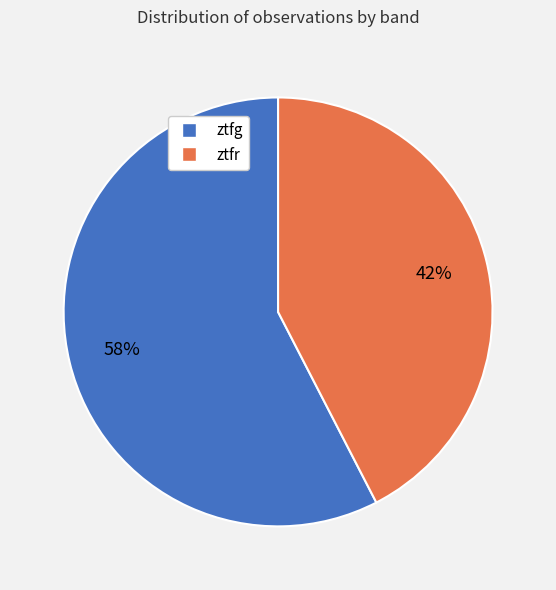

True or false: ztfg accounts for 58% of the total.

True